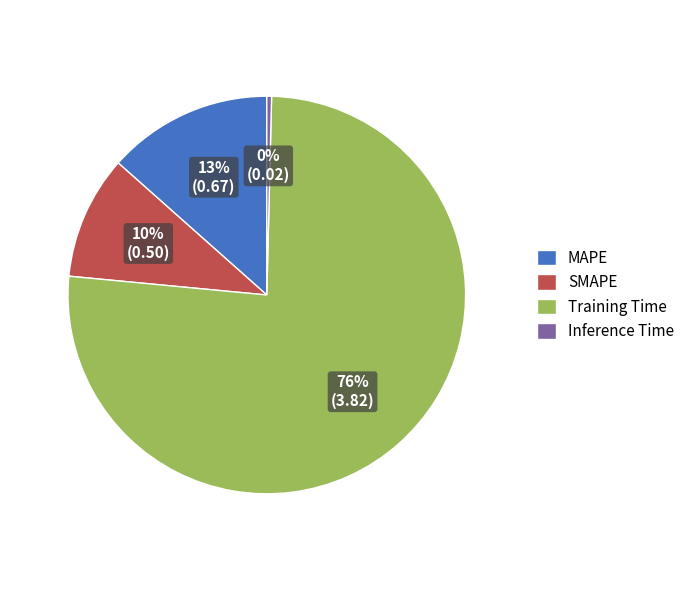

Which slice is the smallest?

Inference Time